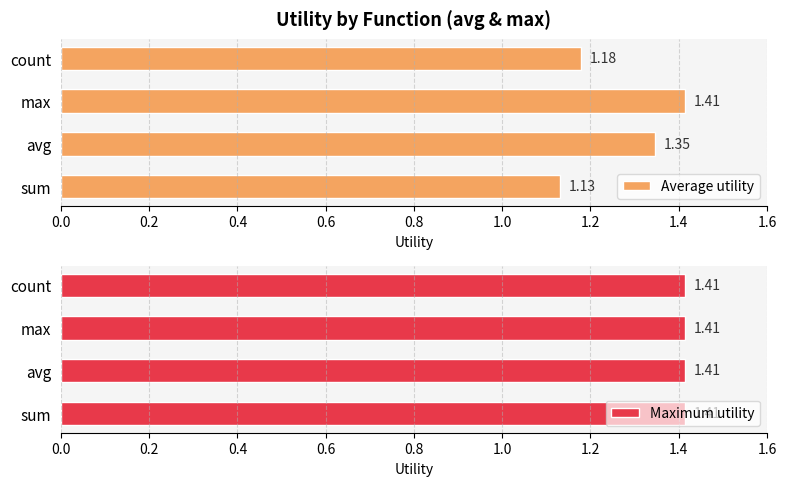

How many bars are there in each group?

2